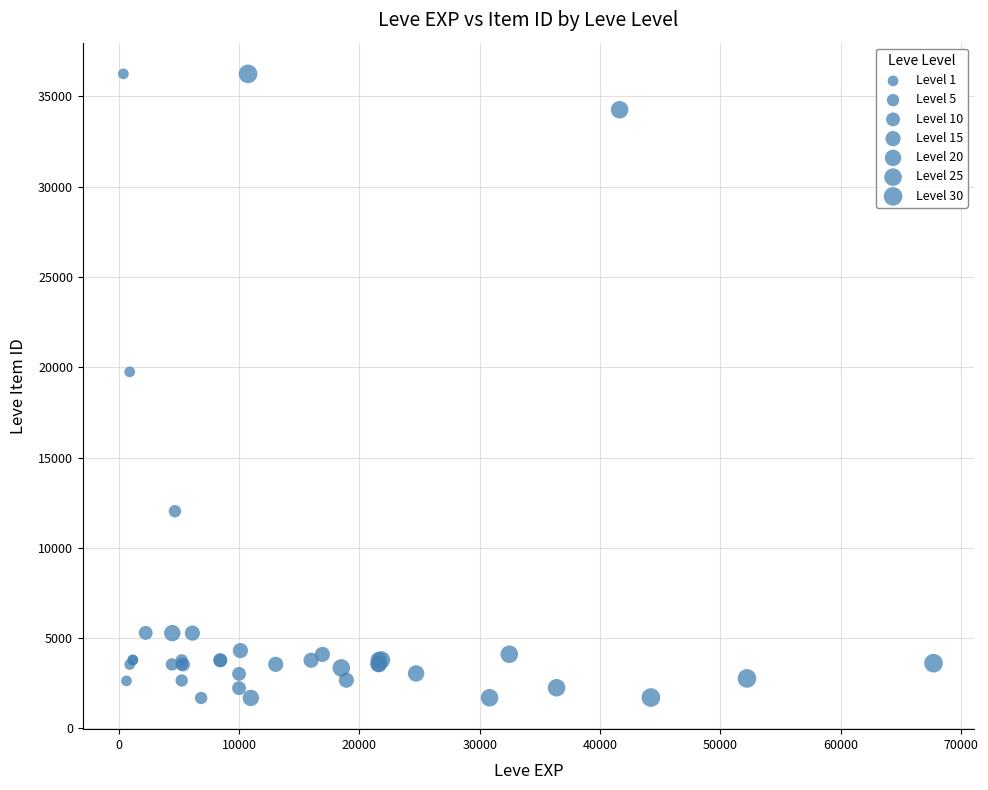

What Y value in the scatter plot is closest to 18967?

19744